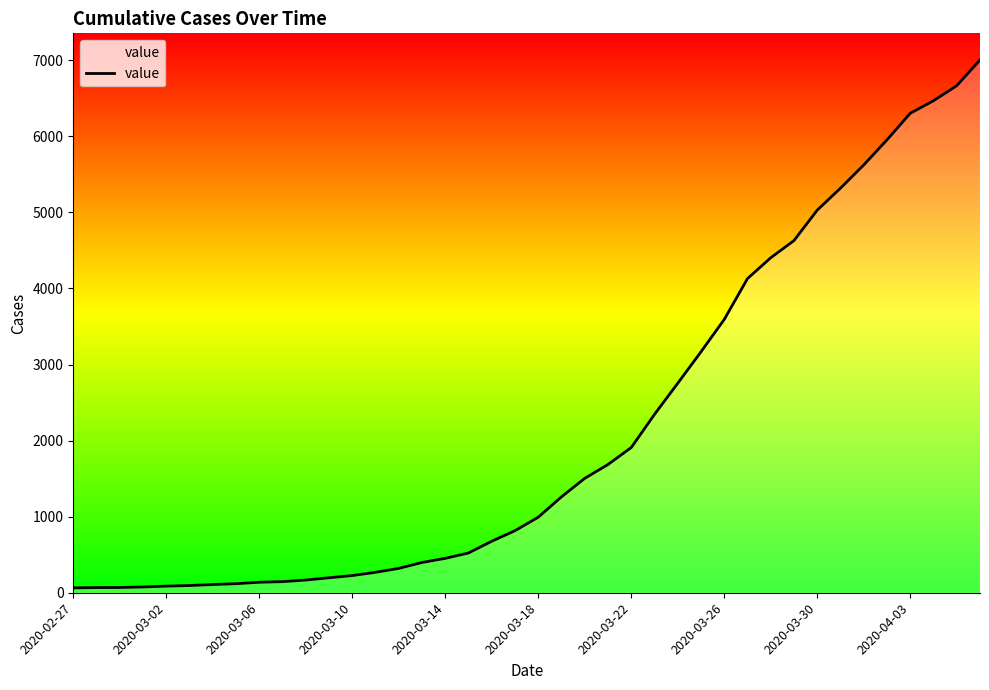

How many lines are shown in the chart?

1